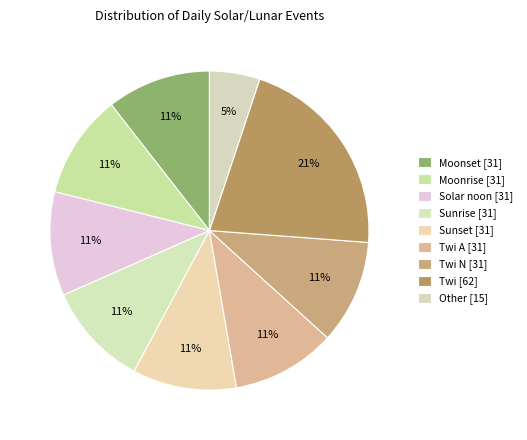

How many segments does this pie chart have?

9